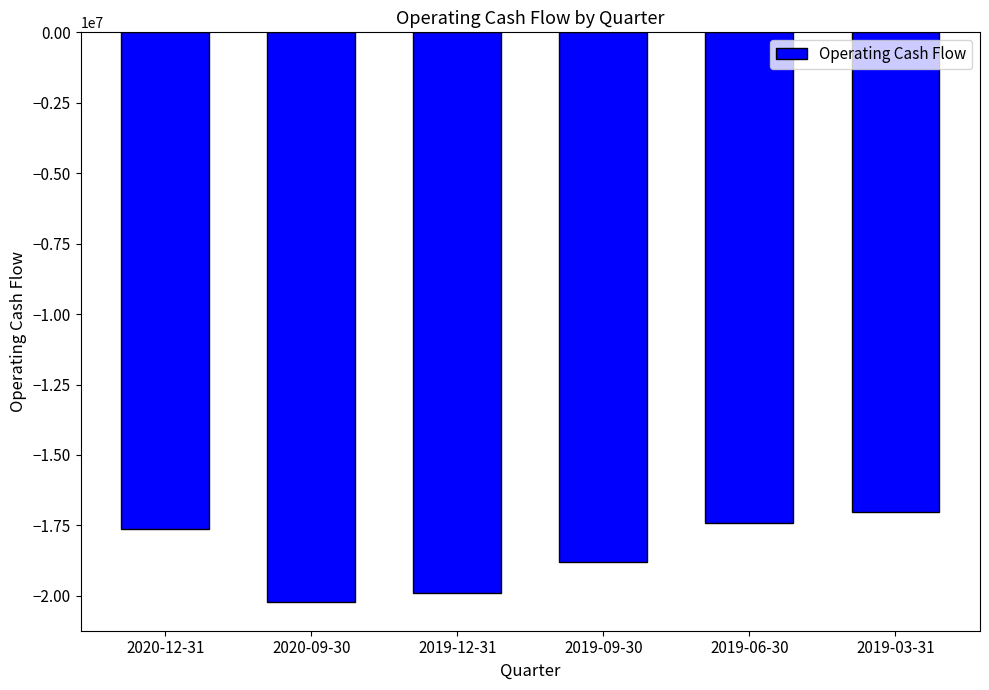

What position from the right is 2020-12-31?

6